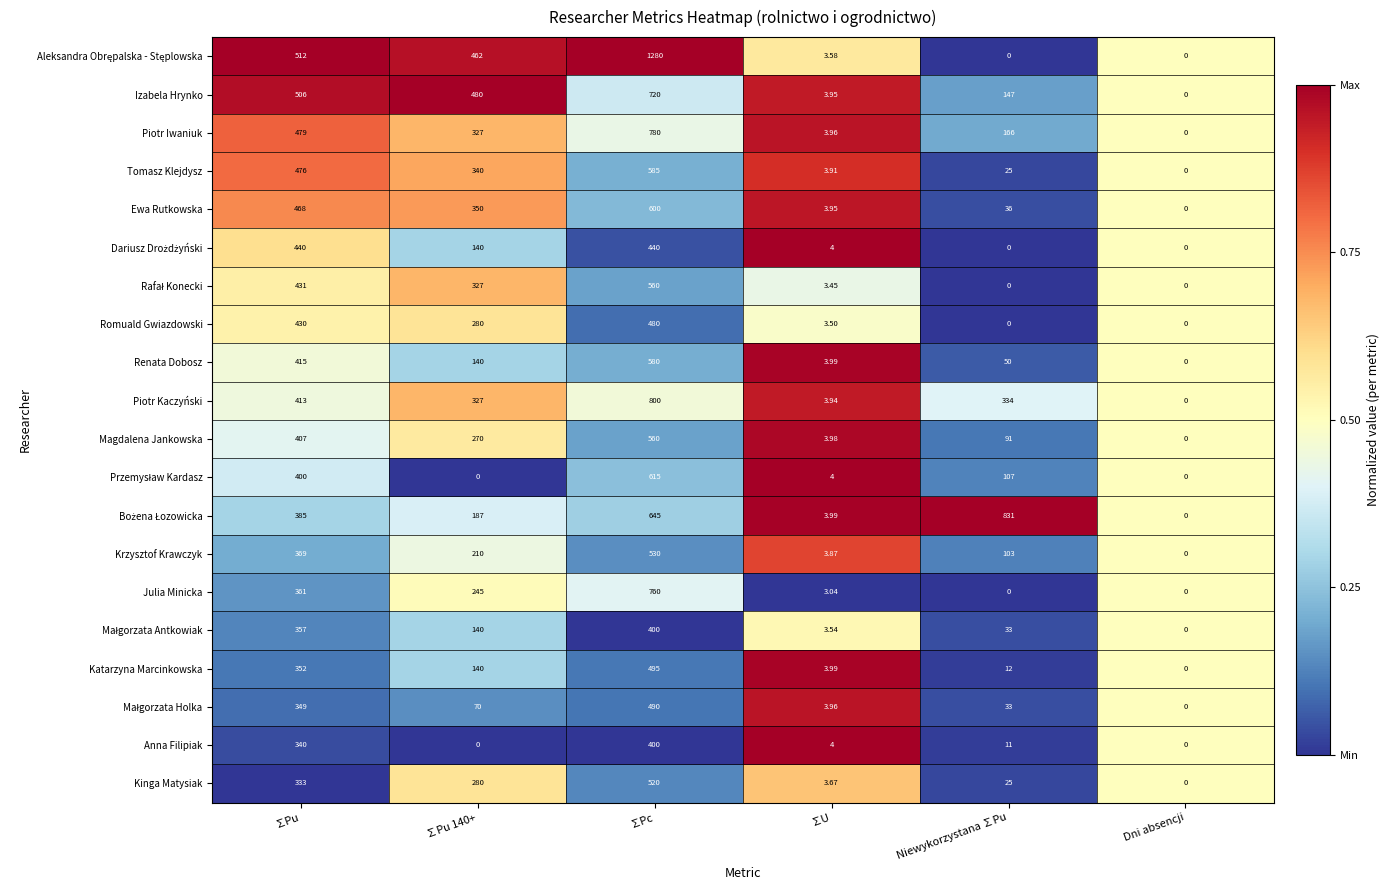

Which series changed the most between ∑Pu 140+ and ∑U?

Izabela Hrynko